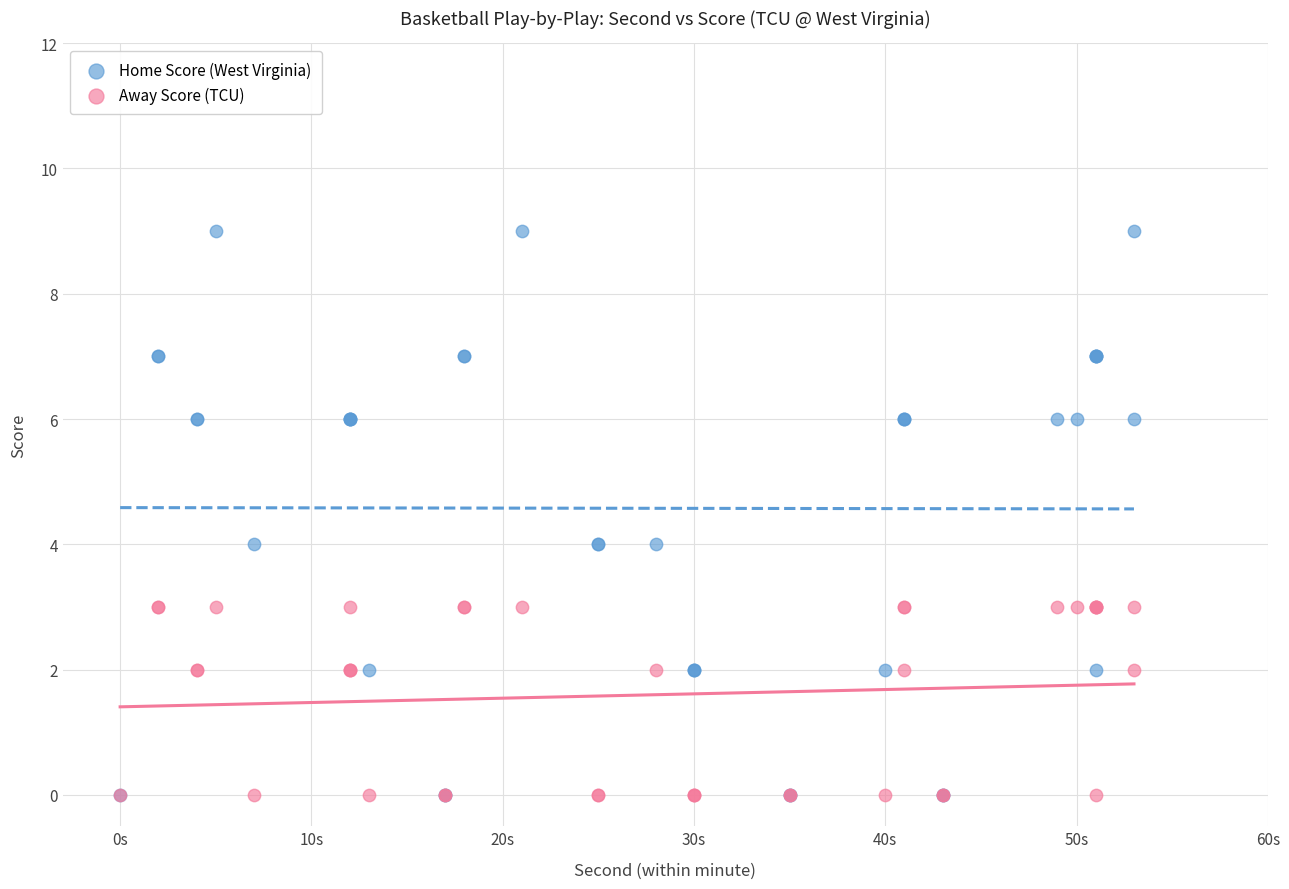

What are all the series names shown in the legend?

Home Score (West Virginia), Away Score (TCU)